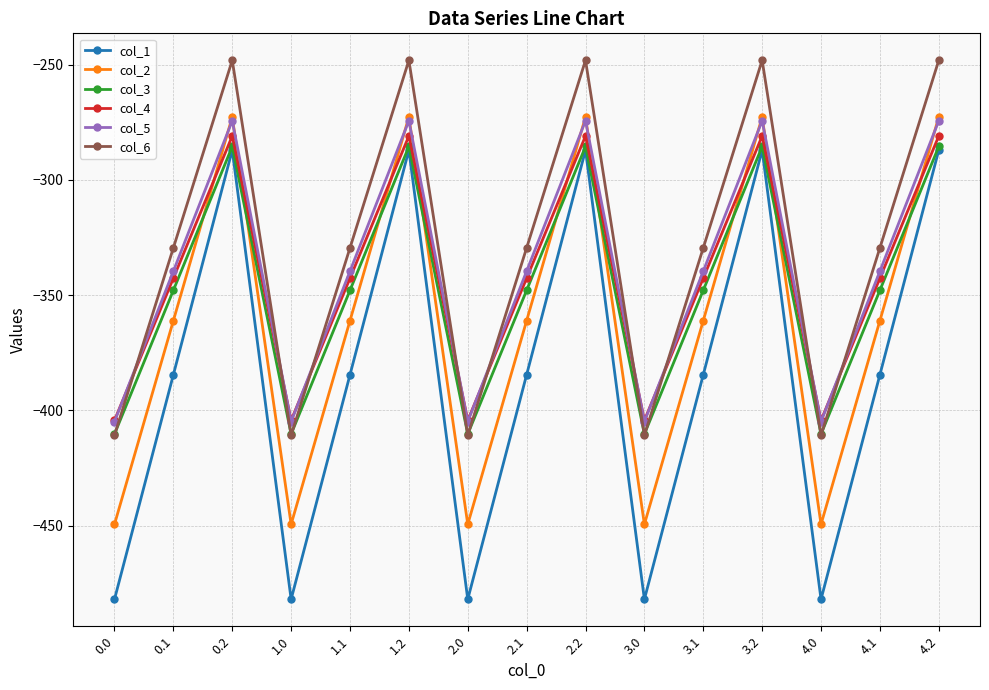

What is the total value across all series at 0.2?

-1648.9